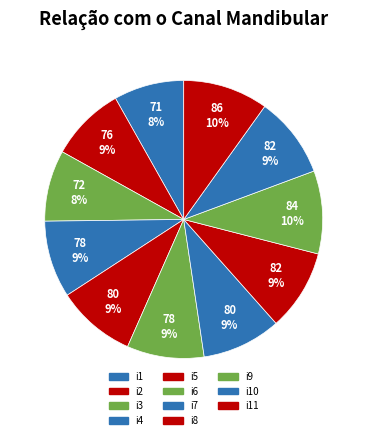

Count the number of slices in the pie.

11